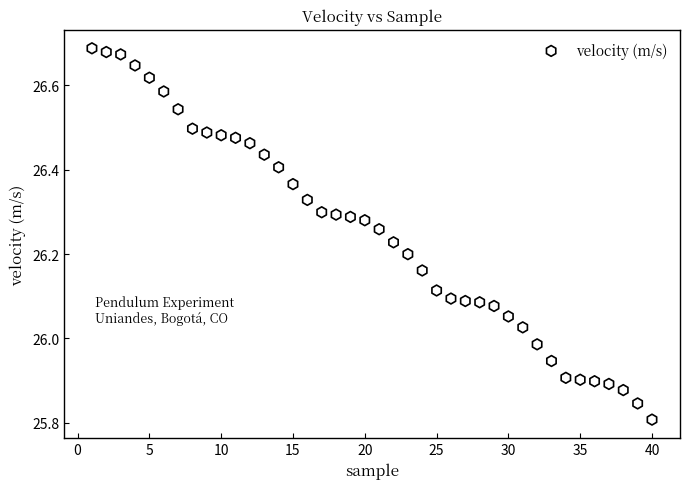

What is the range of X values (max minus min)?

39.0